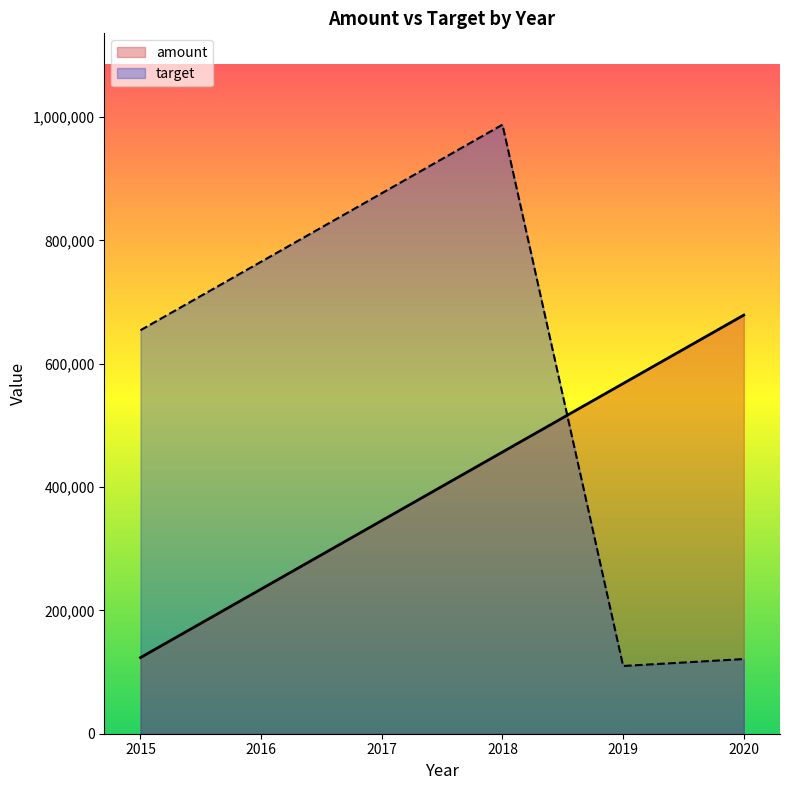

Reading right to left, transcribe all the data shown in this chart.

amount: 2020=678901	2019=567890	2018=456789	2017=345678	2016=234567	2015=123456
target: 2020=121093	2019=109876	2018=987654	2017=876543	2016=765432	2015=654321